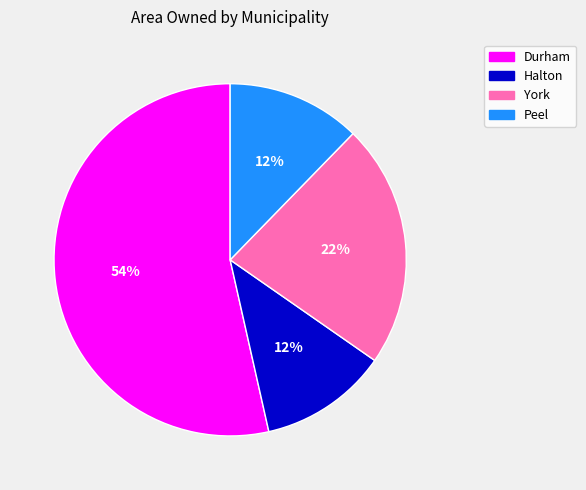

How many segments does this pie chart have?

4